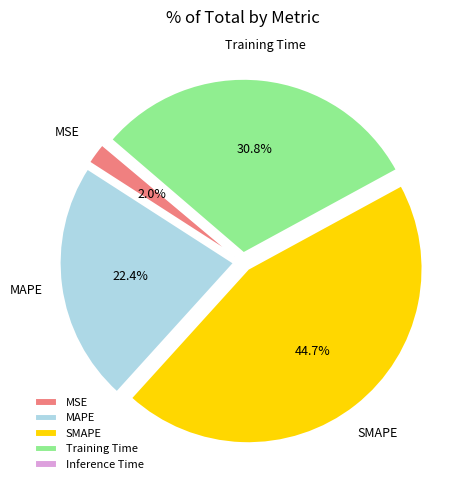

The MAPE slice represents 22% of the pie. True or false?

True